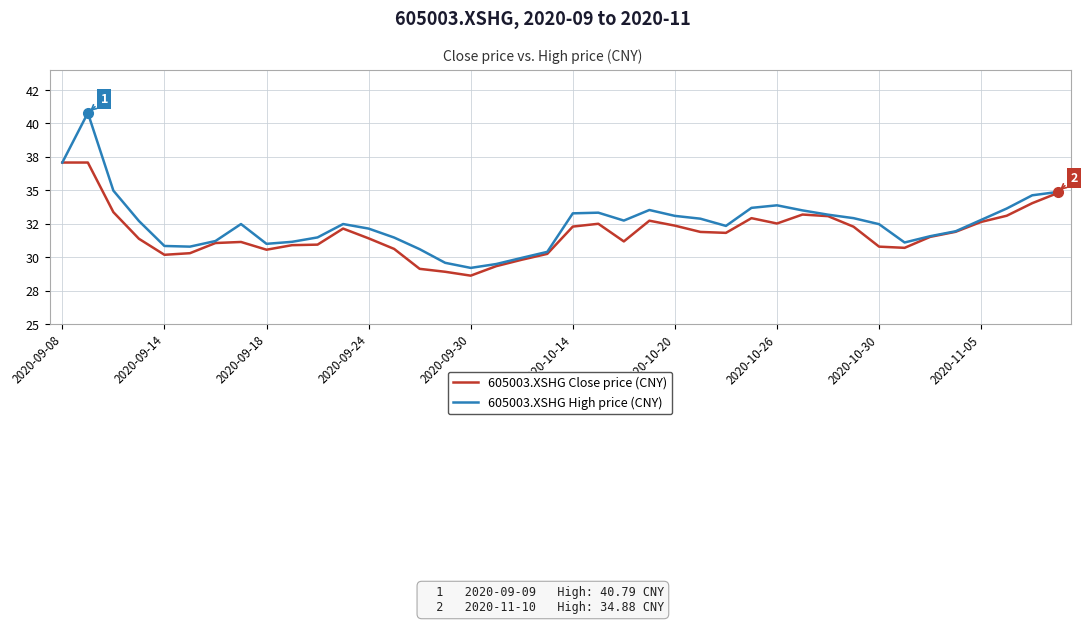

What are all the series names shown in the legend?

605003.XSHG Close price (CNY), 605003.XSHG High price (CNY)